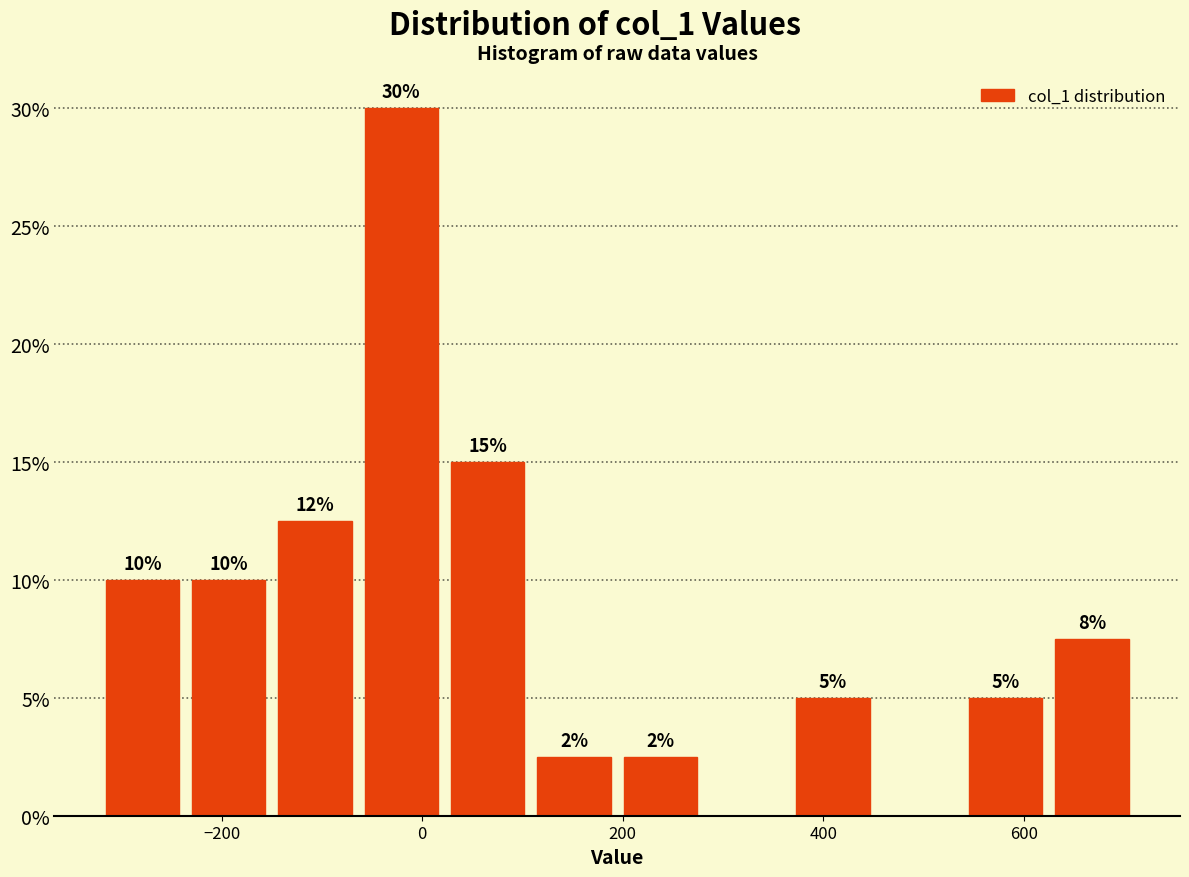

Over which range of the x-axis is the bar tallest?

-60 to 20